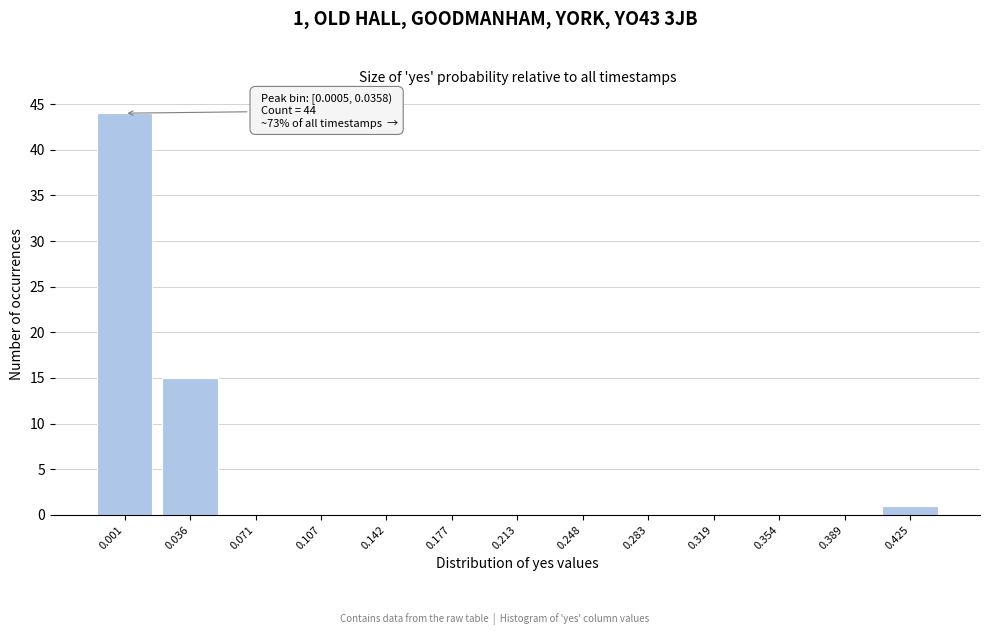

Reading left to right, list all the values displayed in this chart.

0.001=44	0.036=15	0.071=0	0.107=0	0.142=0	0.177=0	0.213=0	0.248=0	0.283=0	0.319=0	0.354=0	0.389=0	0.425=1